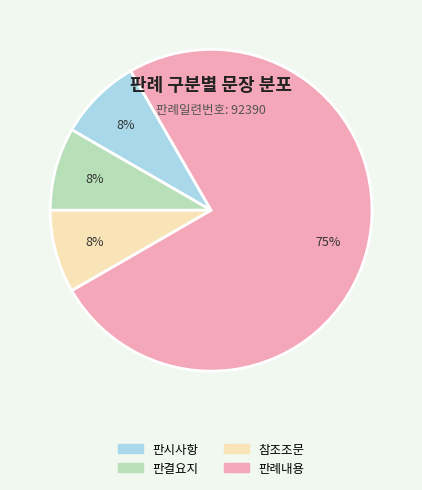

To the nearest percent, what percentage of the pie is 판시사항?

8%